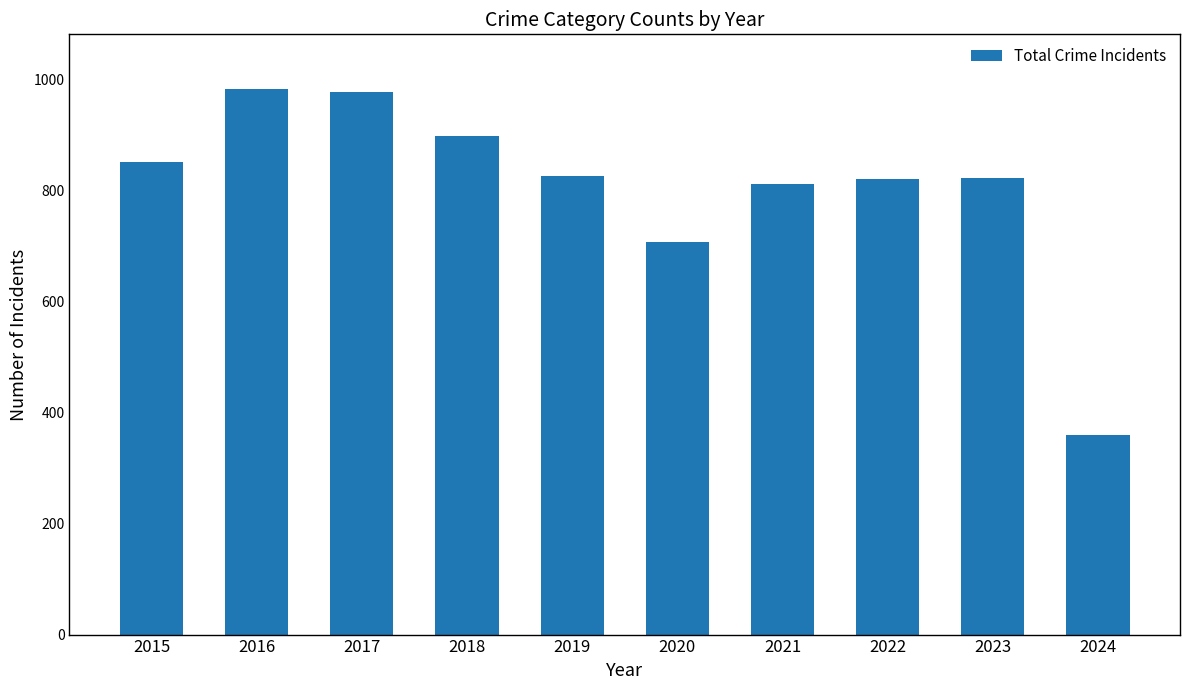

True or false: the data shows 277 at 2022.

False